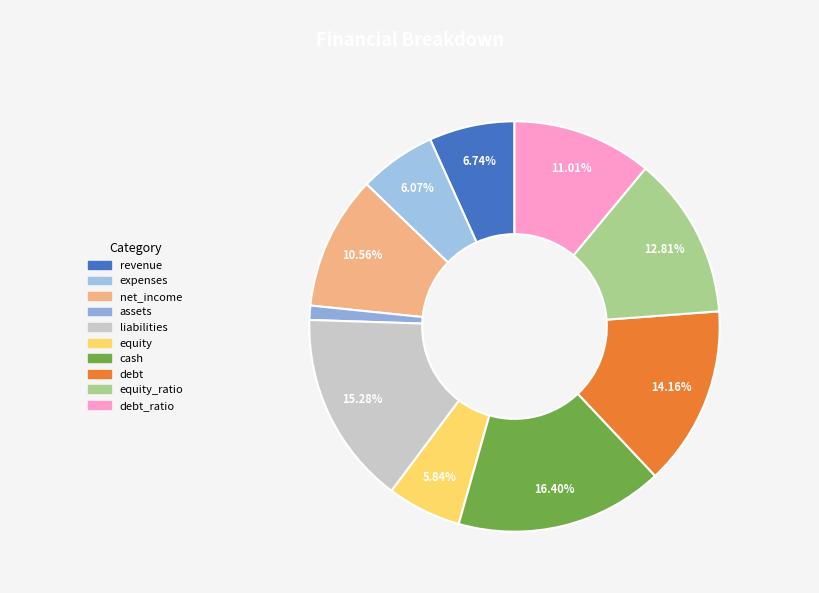

Which category has the smallest portion of the pie?

assets